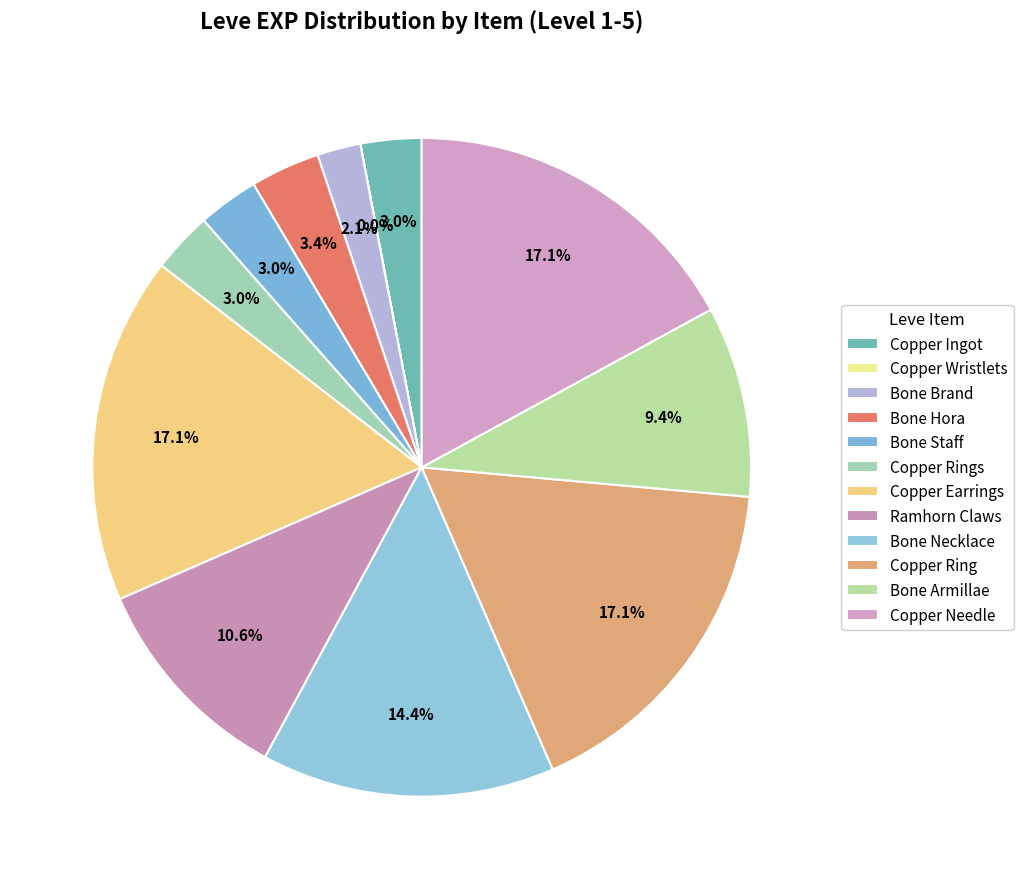

To the nearest percent, what is the difference between the largest and smallest slice percentages?

17%